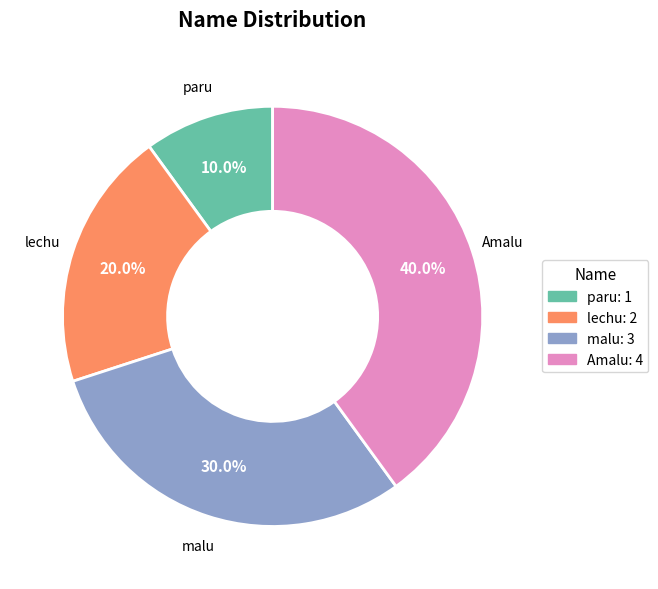

True or false: malu accounts for 41% of the total.

False